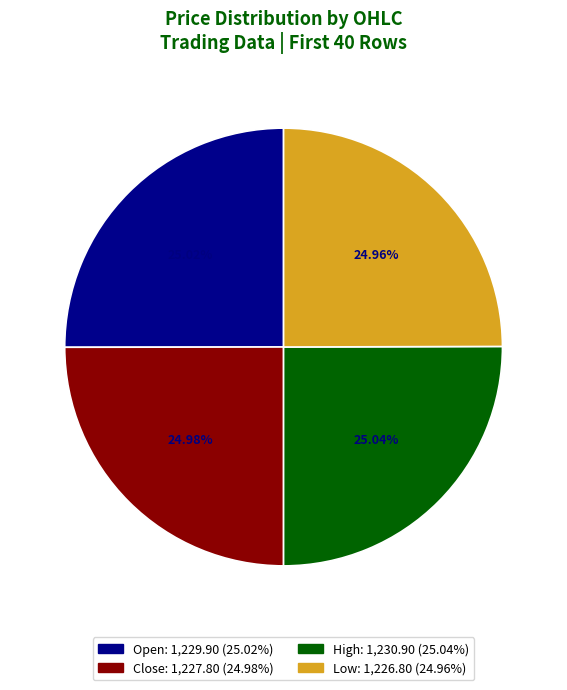

How many slices are in this pie chart?

4